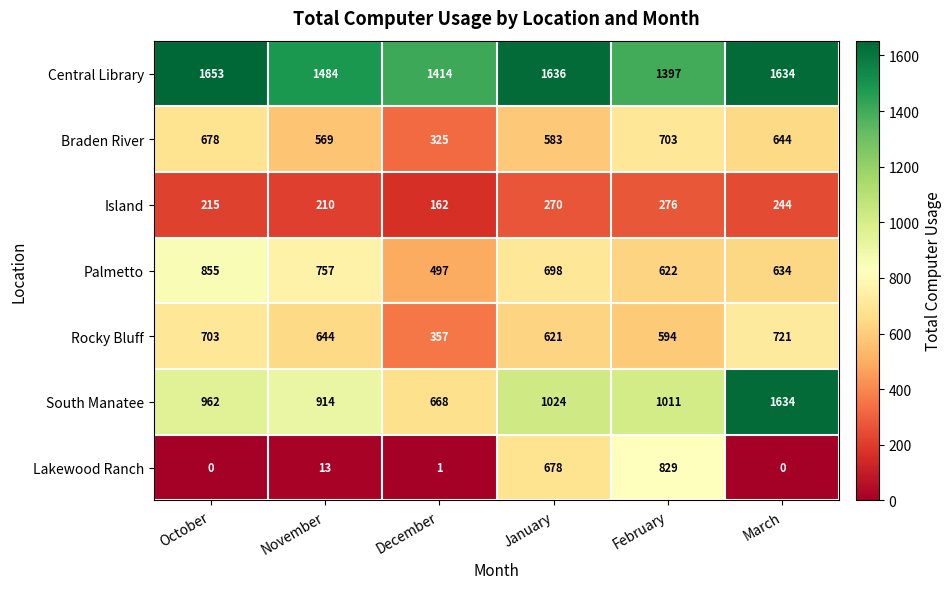

At which label does Central Library reach its peak?

October